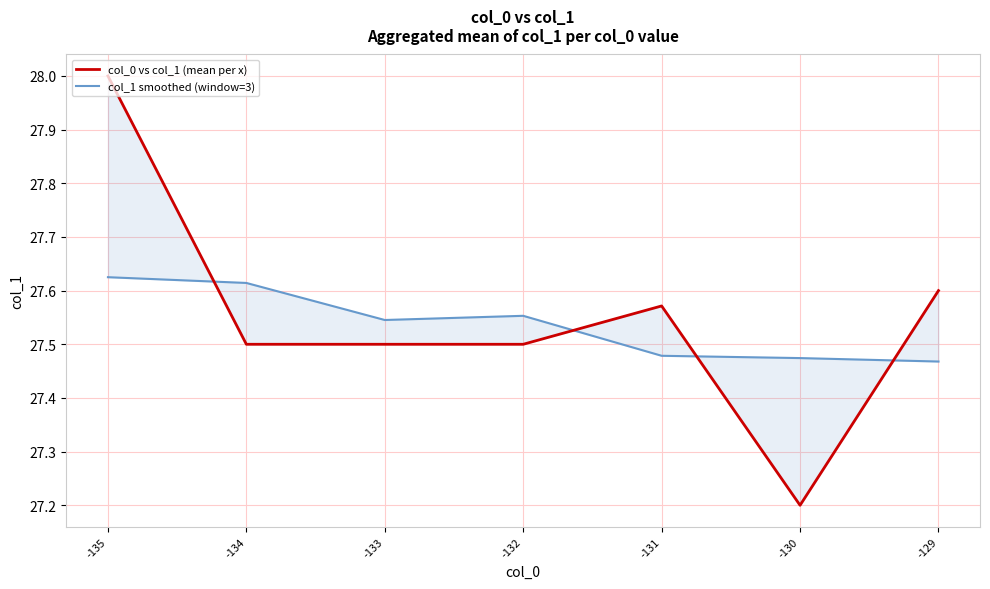

At how many categories does at least one series exceed 27?

7